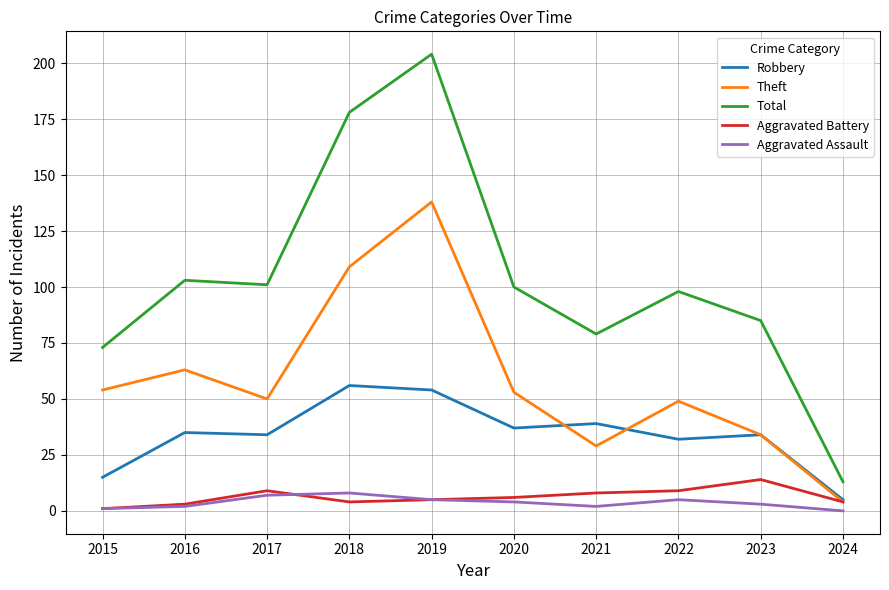

What is the sum of all Total values?

1034